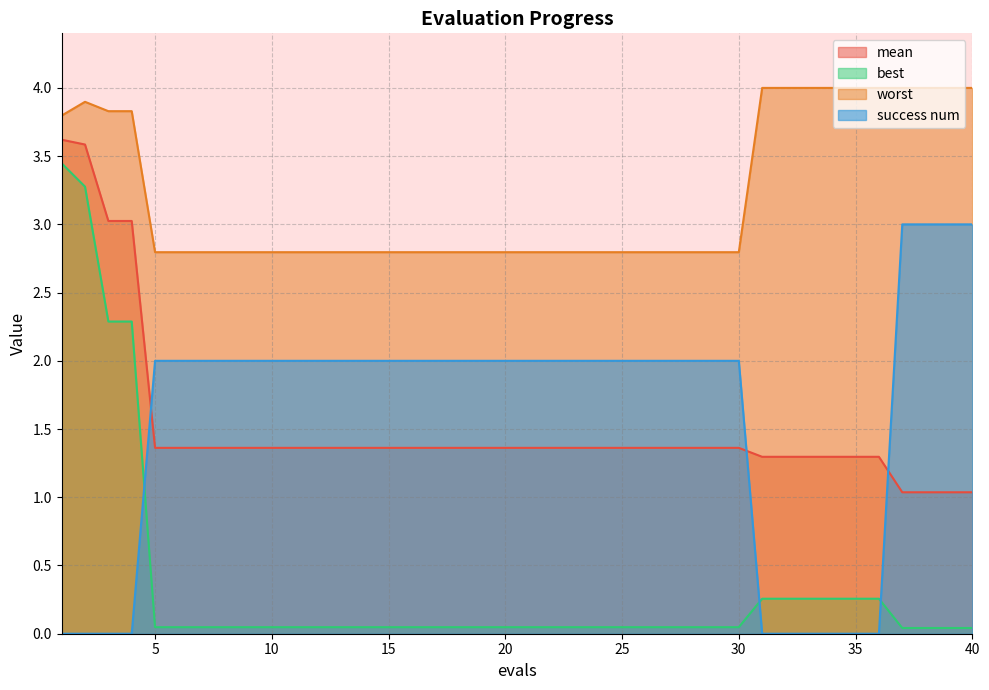

How many distinct data groups are displayed?

4